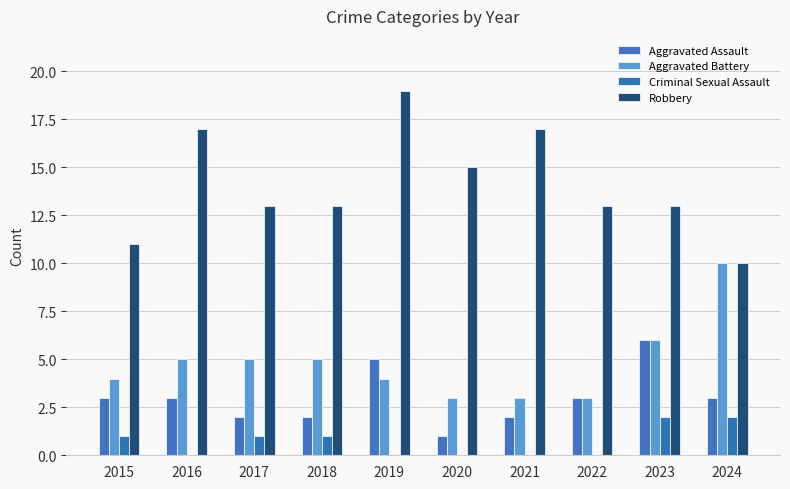

How many series are shown in this chart?

4